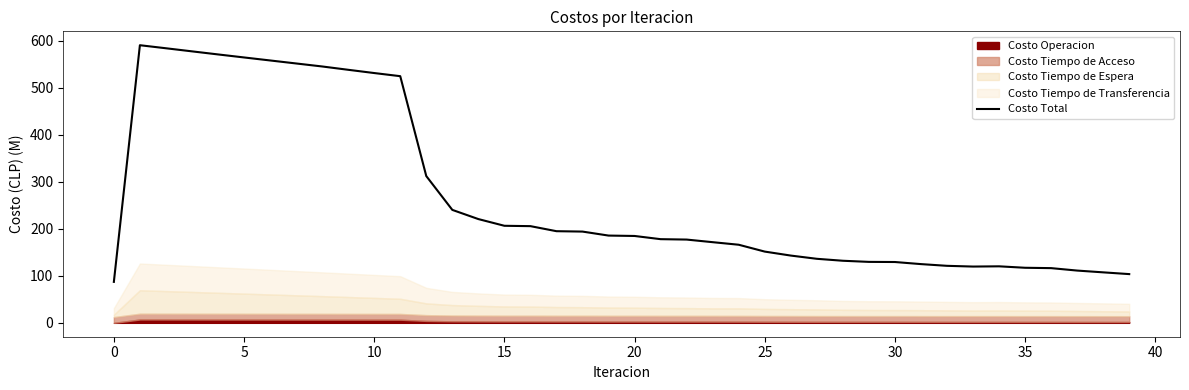

Reading left to right, extract all data points from this chart.

87.1	590.5	584.0	577.4	570.9	564.4	558.0	551.6	545.3	538.2	531.3	524.6	312.1	240.2	220.7	206.4	205.7	194.9	194.1	185.6	184.7	178.0	177.1	171.6	166.1	151.5	143.1	136.2	132.0	129.6	129.4	124.9	121.3	119.7	120.2	117.1	116.4	111.2	107.4	103.7